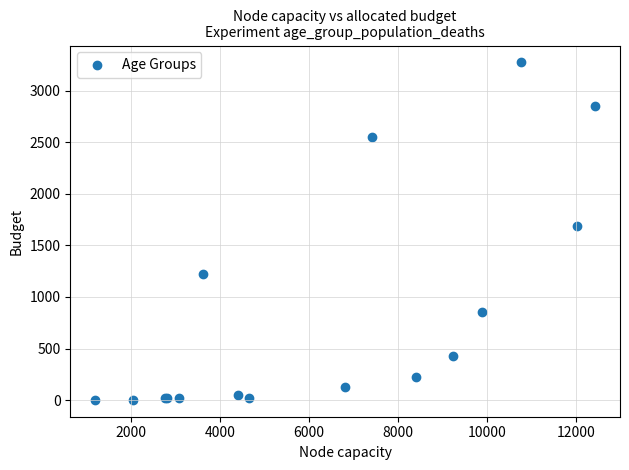

What Y value in the scatter plot is closest to 1638?

1690